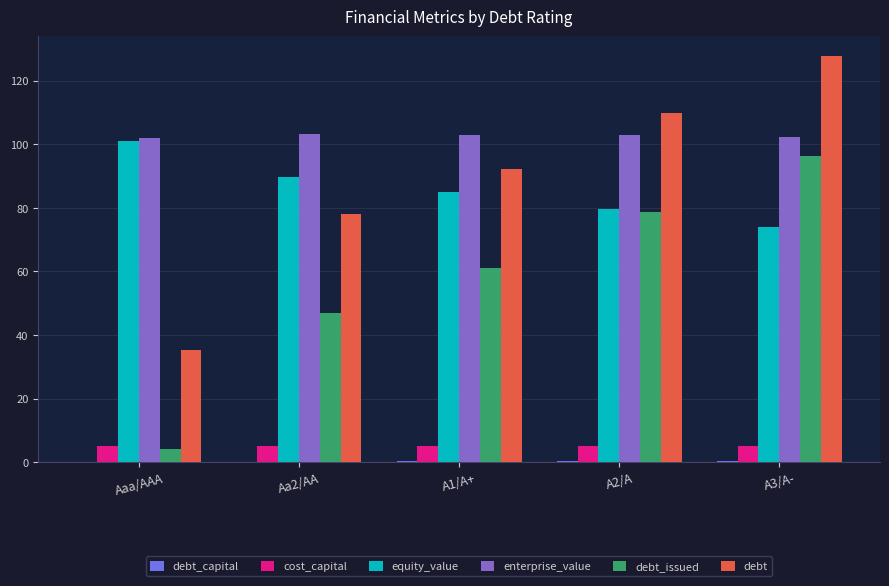

Which series has the largest total across all categories?

enterprise_value